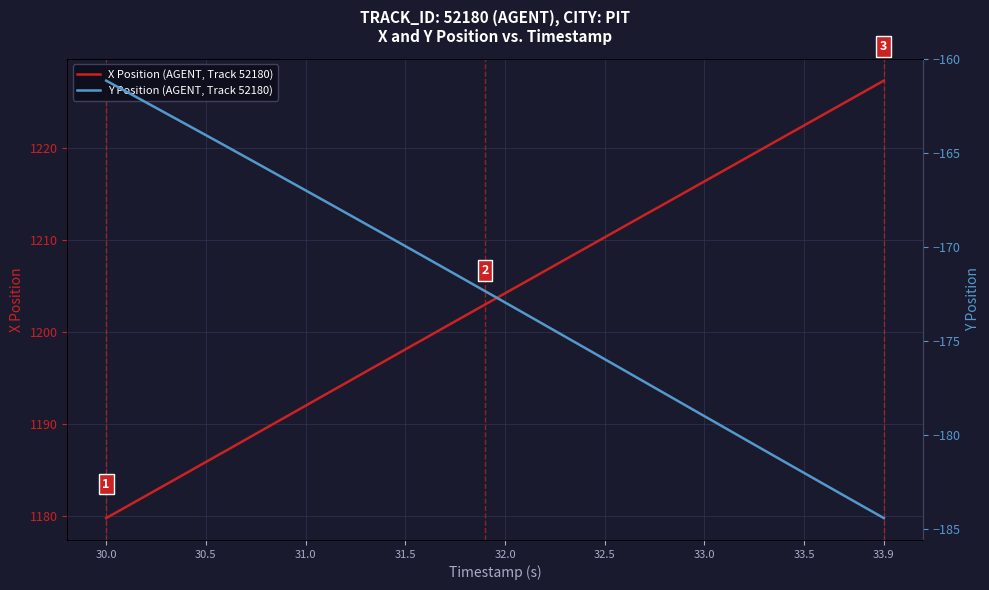

True or false: X Position (AGENT, Track 52180) and Y Position (AGENT, Track 52180) cross at least once.

False